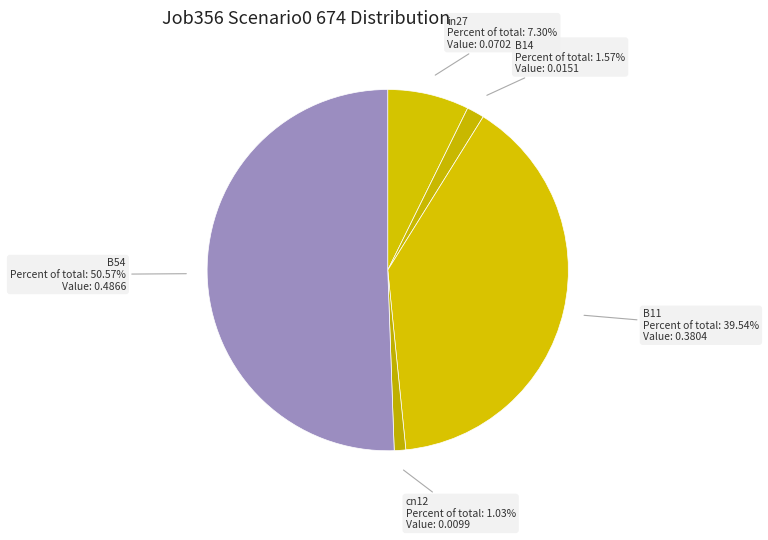

Is it true that B54 is 51% of the pie?

True